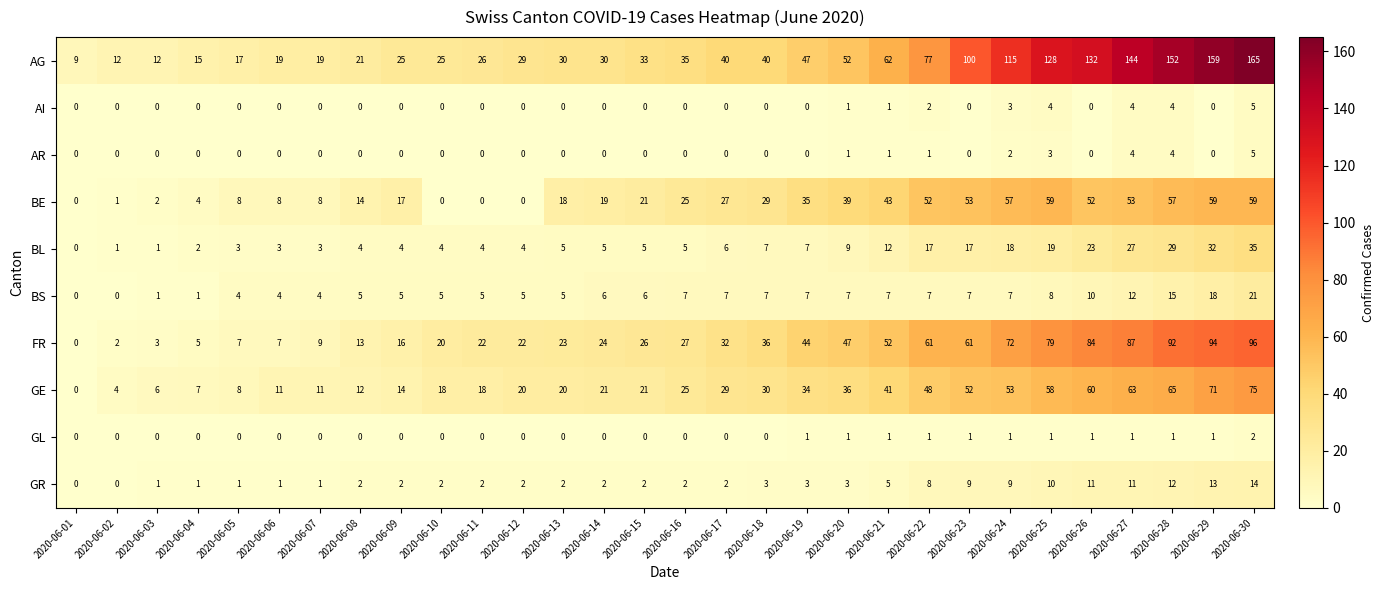

Which series has the largest range (max minus min)?

AG